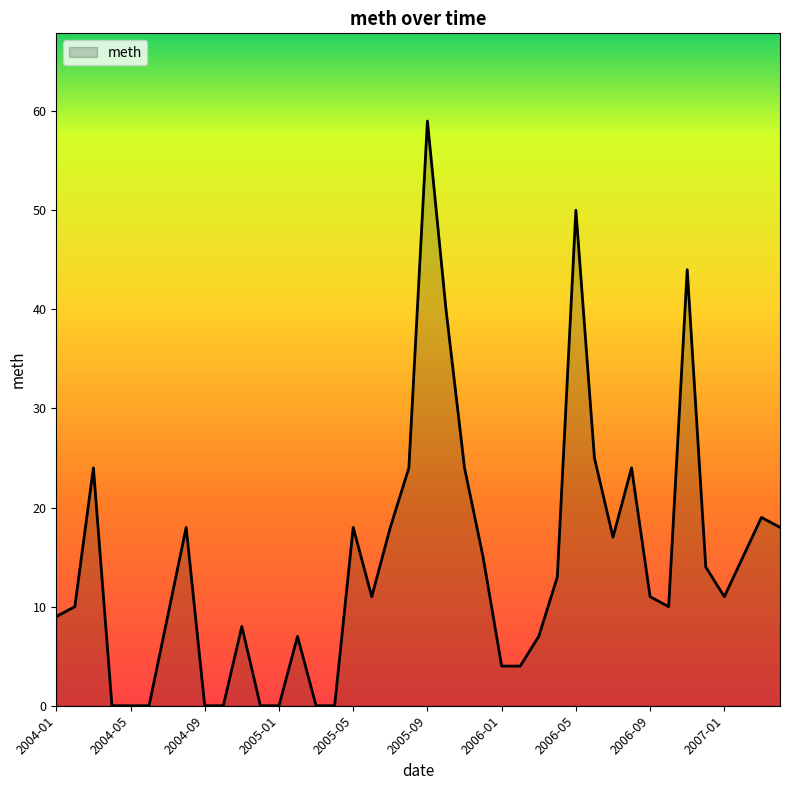

What is the difference between the maximum and minimum values?

59